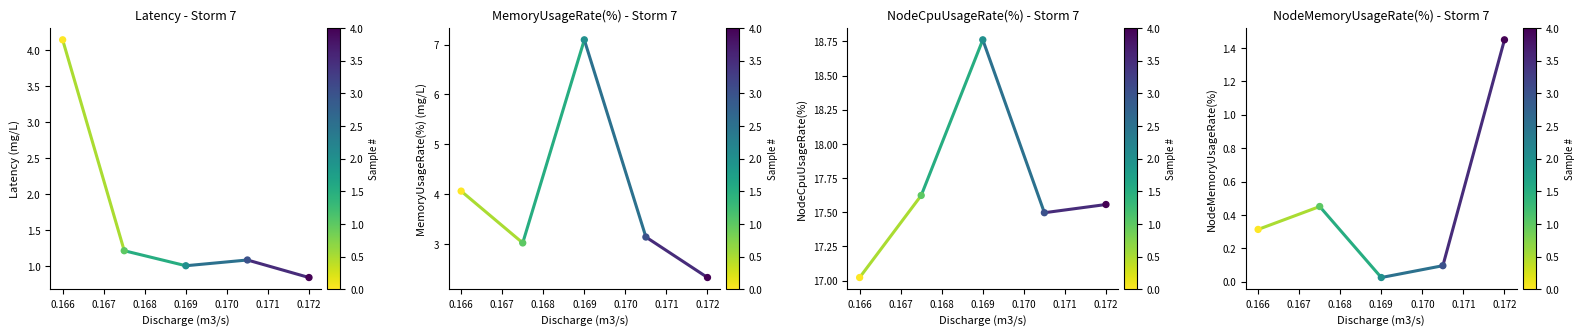

Is the value of MemoryUsageRate(%) at 0.166 greater than the value of NodeMemoryUsageRate(%) at 0.165?

Yes